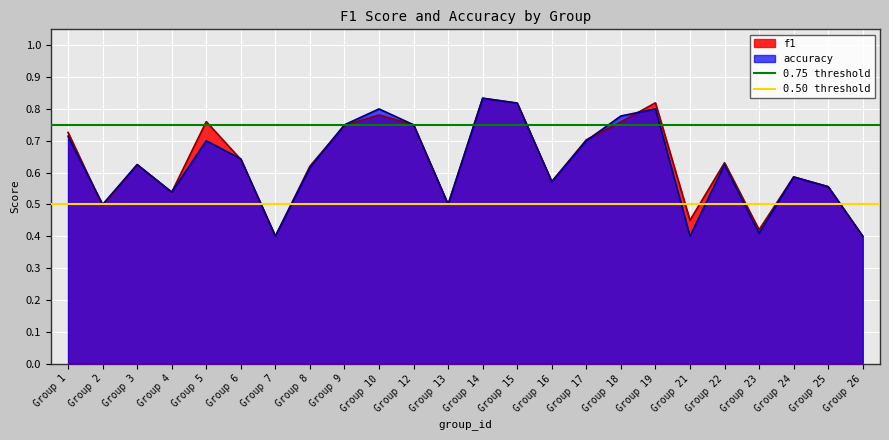

Is it true that accuracy equals 0.9 at Group 4?

False